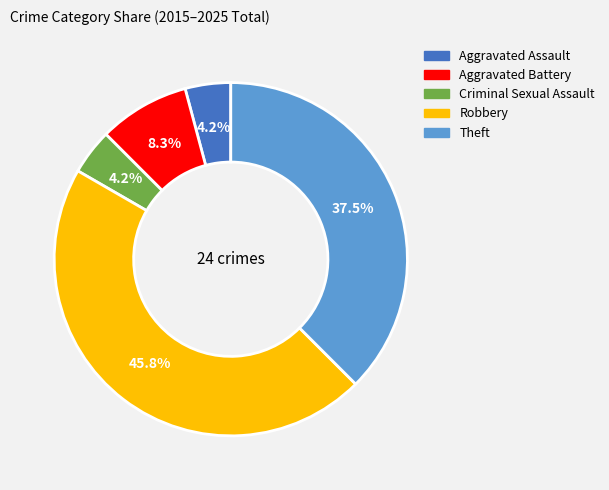

What percentage is the Aggravated Assault slice, to the nearest percent?

4%